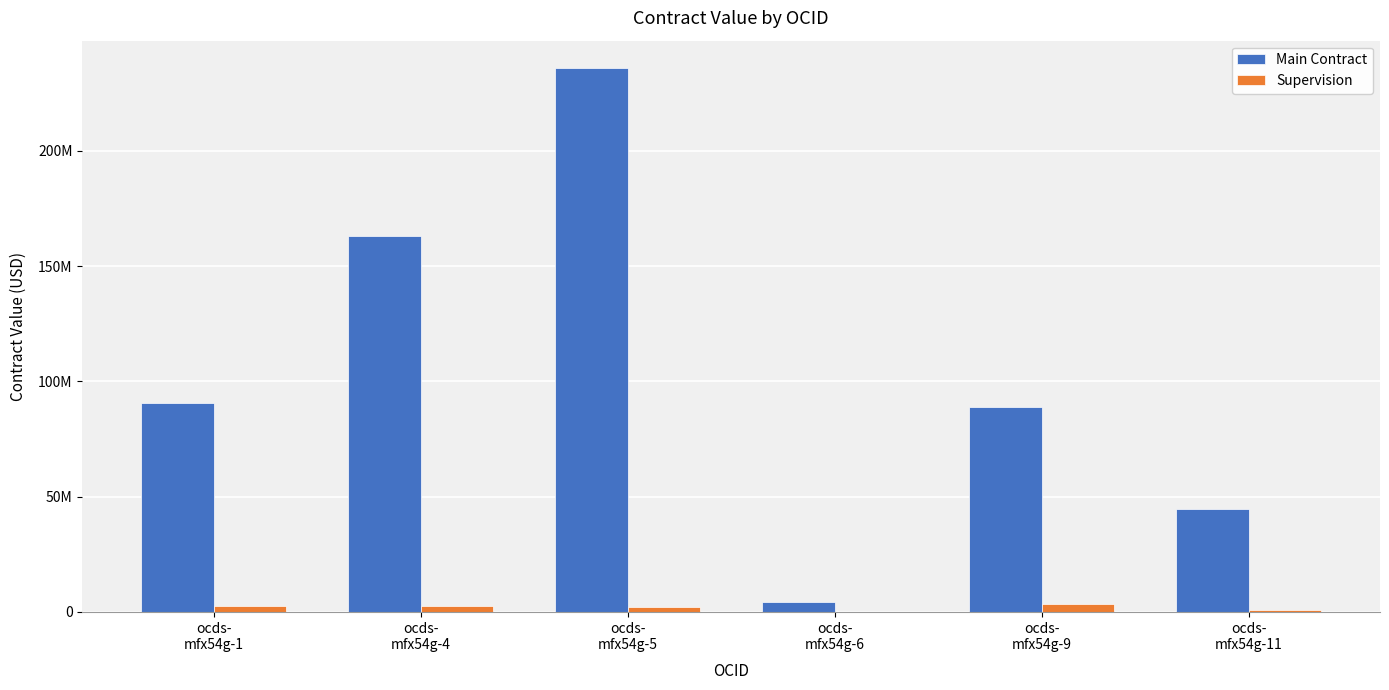

True or false: Main Contract has a value of 90647090.0 at ocds-
mfx54g-1.

True